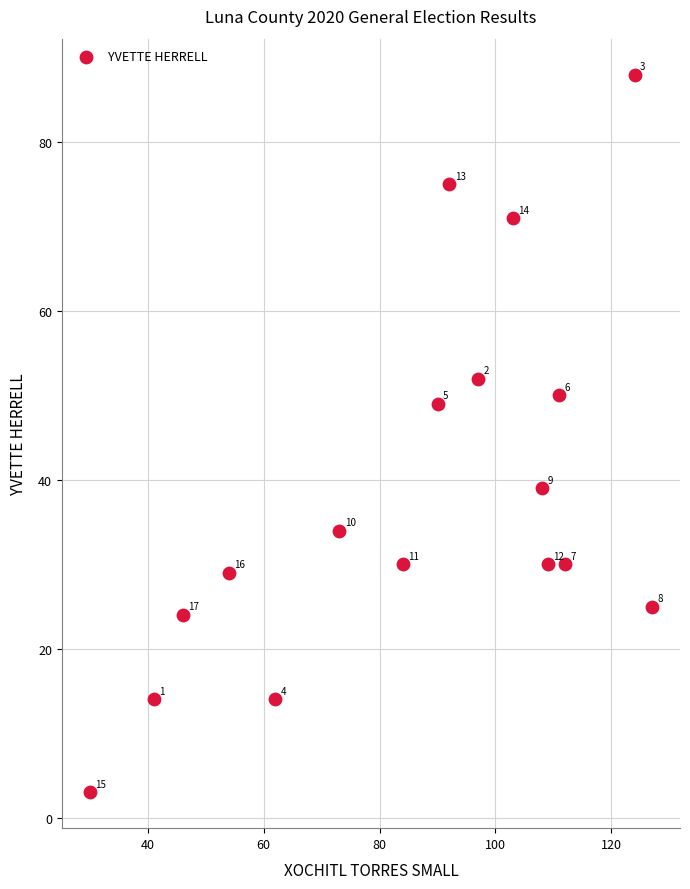

What is the range of Y values (max minus min)?

85